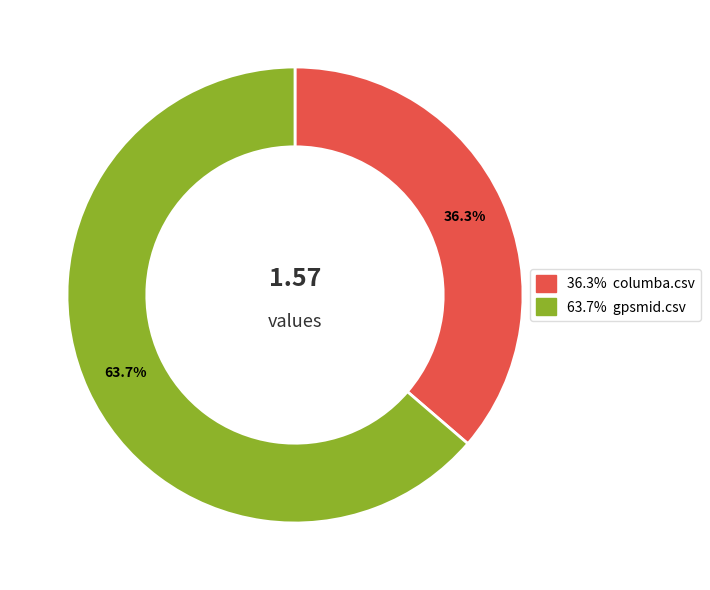

Is there a majority slice in this chart?

Yes